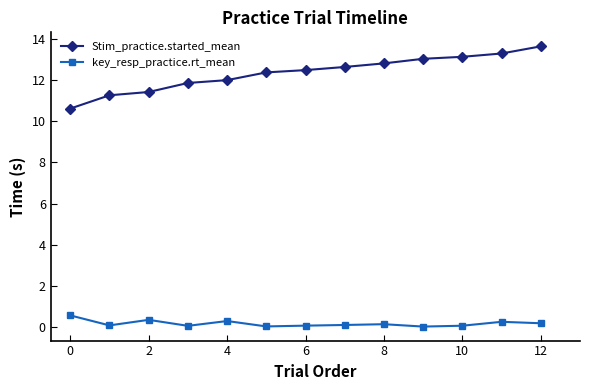

Which series has the largest total across all categories?

Stim_practice.started_mean